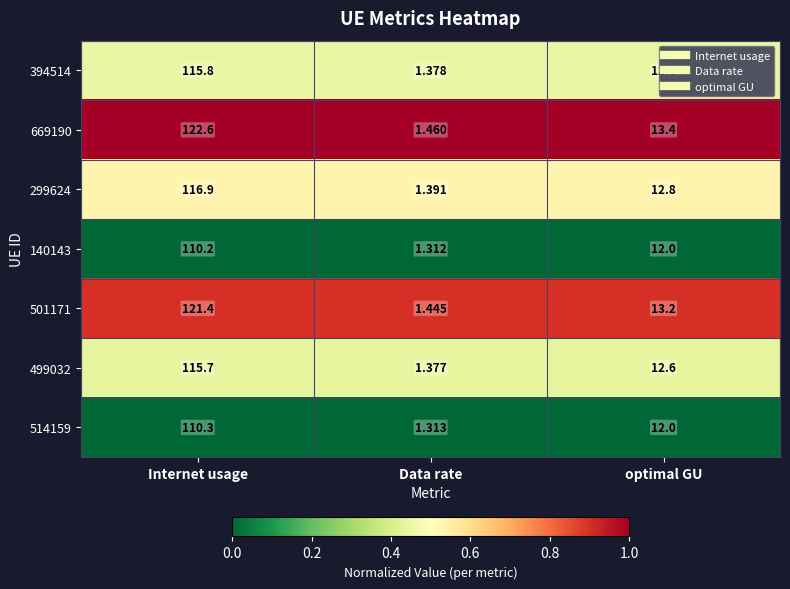

Which label corresponds to the smallest value in the chart?

Data rate